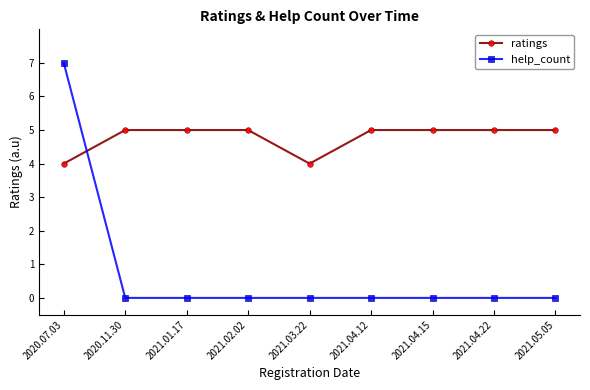

What is the spread (max minus min) of values at 2020.07.03?

3